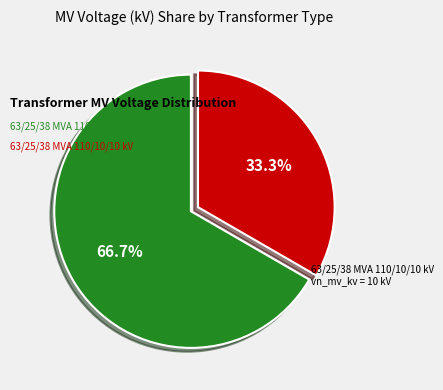

The 63/25/38 MVA 110/20/10 kV slice represents 53% of the pie. True or false?

False